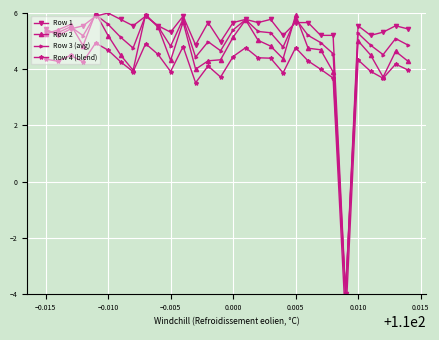

Is this an area chart (filled region under the line)?

No